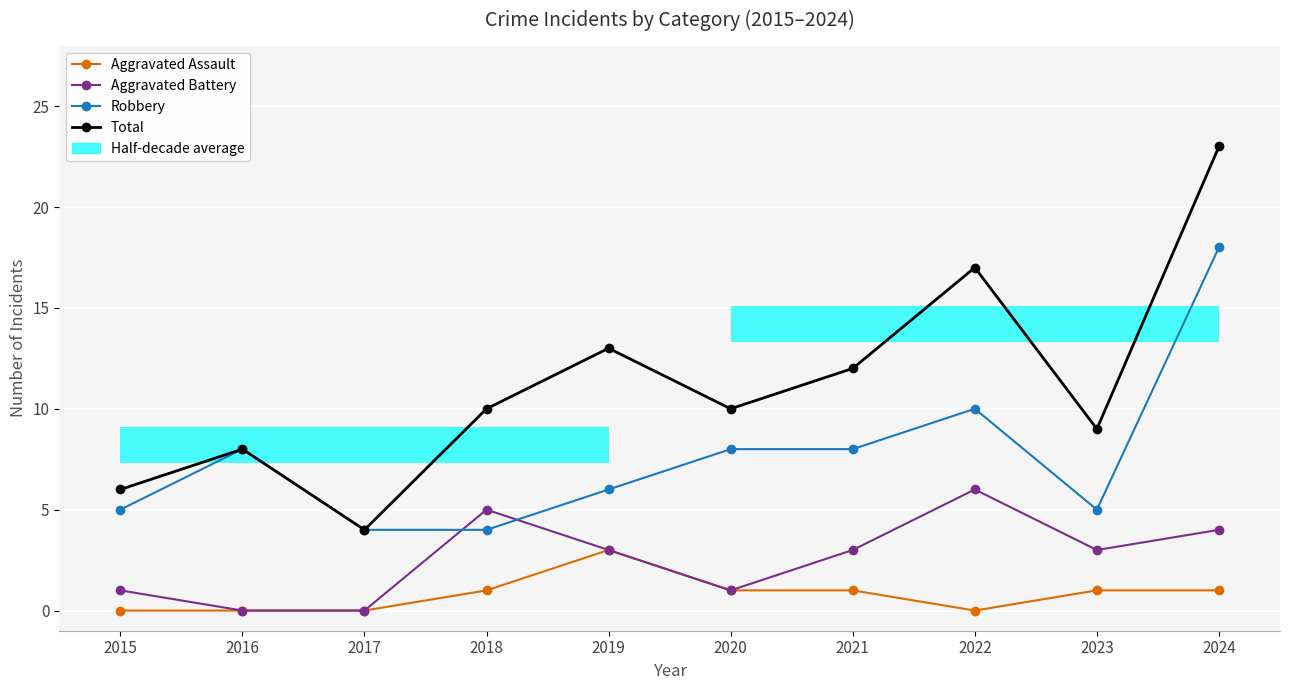

Reading right to left, extract all data points from this chart.

Aggravated Assault: 1	1	0	1	1	3	1	0	0	0
Aggravated Battery: 4	3	6	3	1	3	5	0	0	1
Robbery: 18	5	10	8	8	6	4	4	8	5
Total: 23	9	17	12	10	13	10	4	8	6